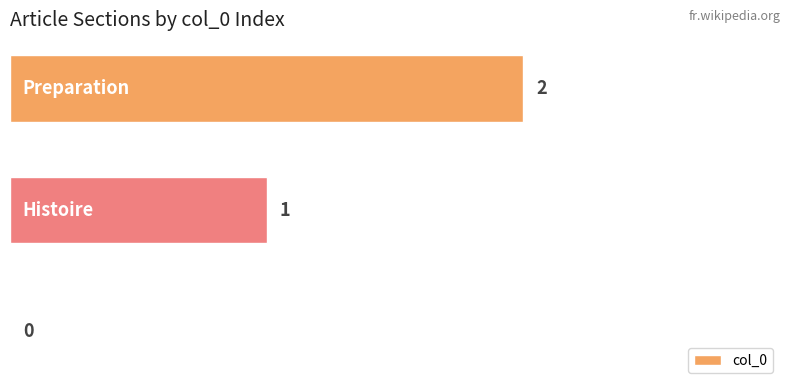

How many values are above zero?

2